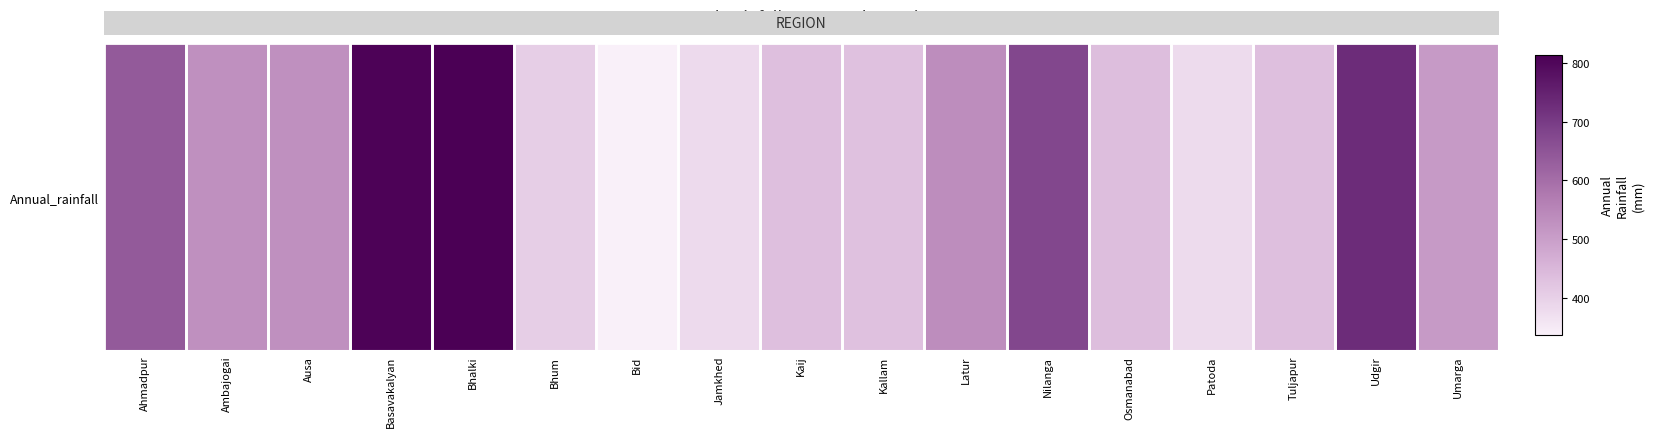

Is it true that the value at Kaij is 435.6?

True